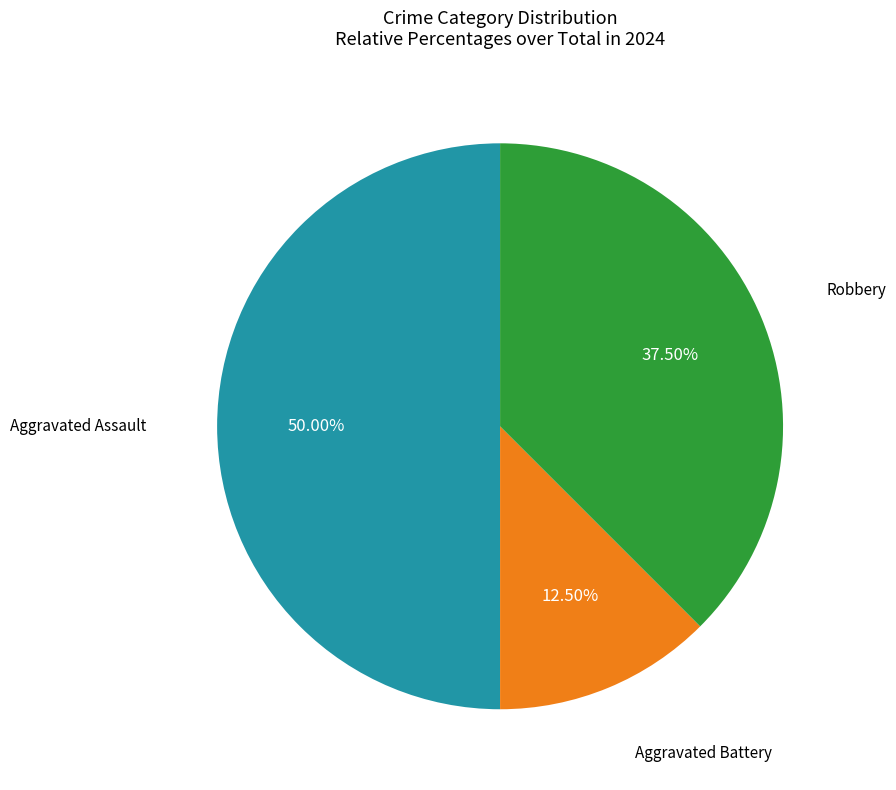

What is the largest slice in the pie chart?

Aggravated Assault